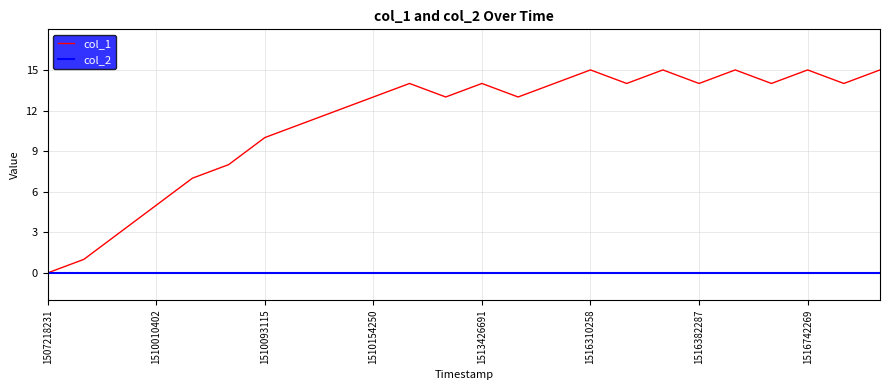

What is the greatest value displayed?

15